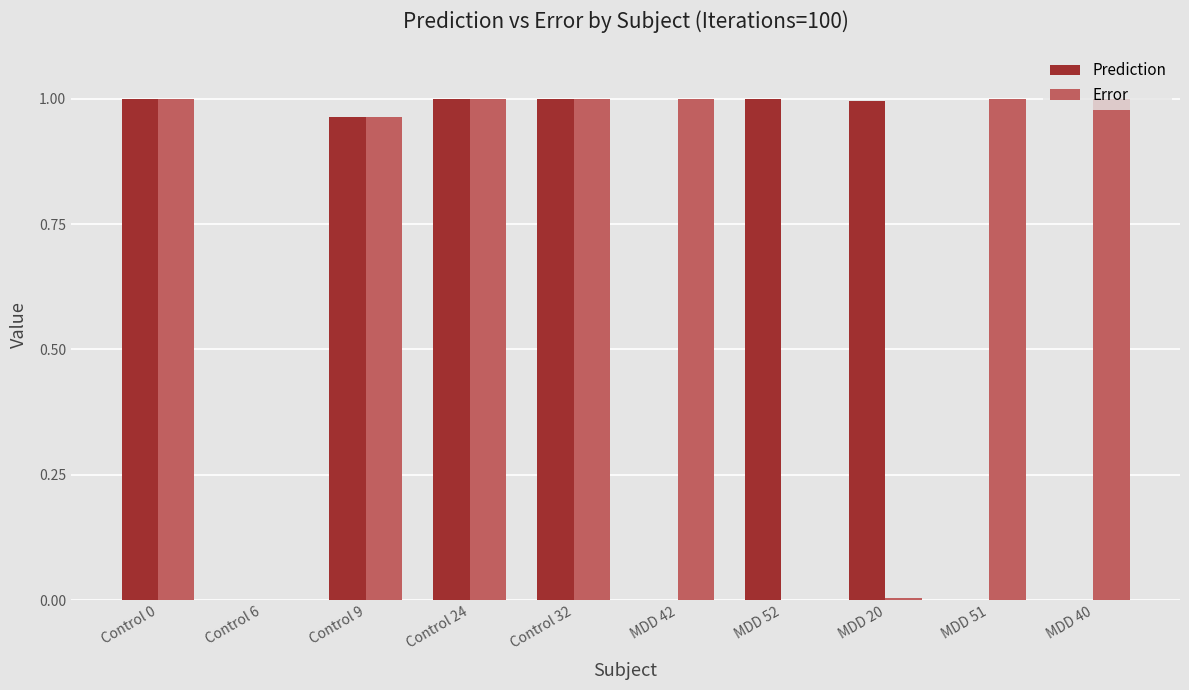

How many data points does each series have?

10